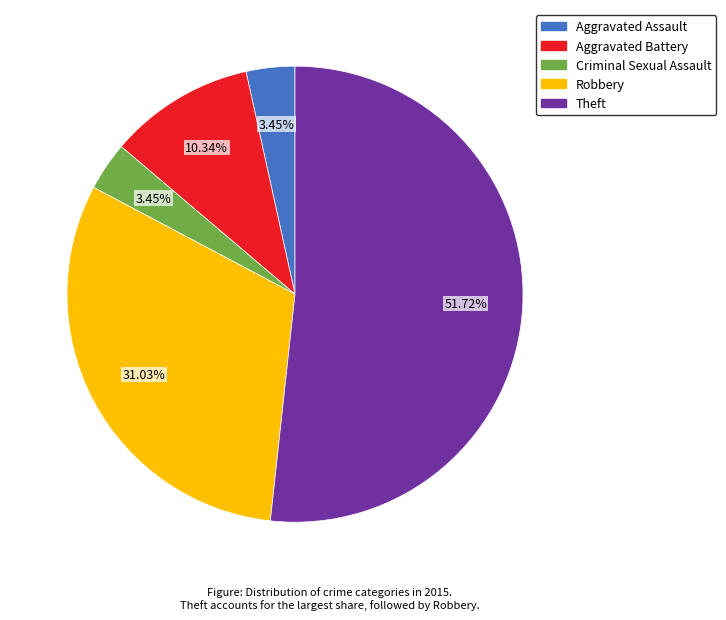

What percentage do Aggravated Assault and Theft together represent?

55.2%